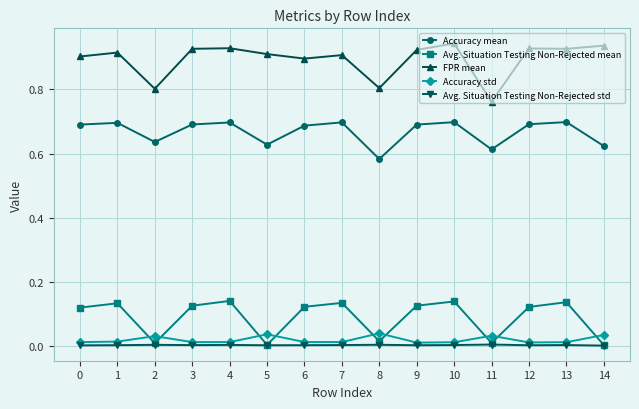

True or false: Accuracy mean has a value of 0.7 at 3.

True